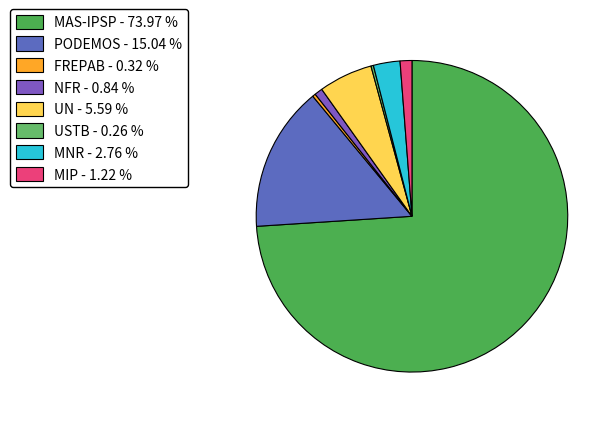

Between FREPAB and MAS-IPSP, which is larger?

MAS-IPSP